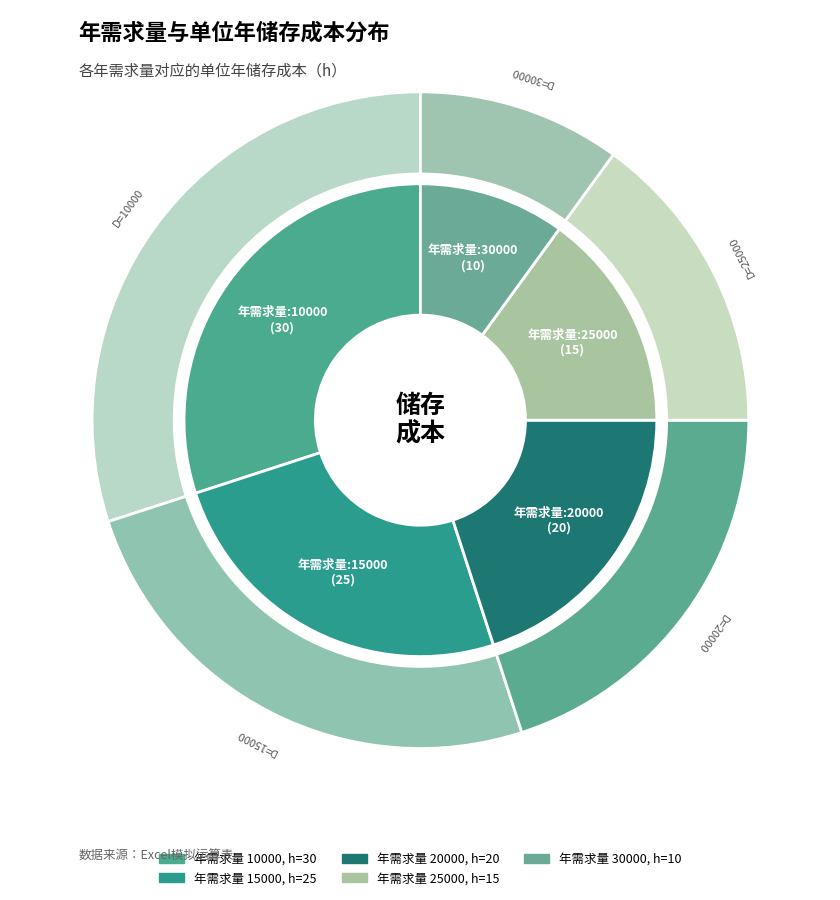

To the nearest percent, what is the combined percentage of 15000 and 30000?

35%